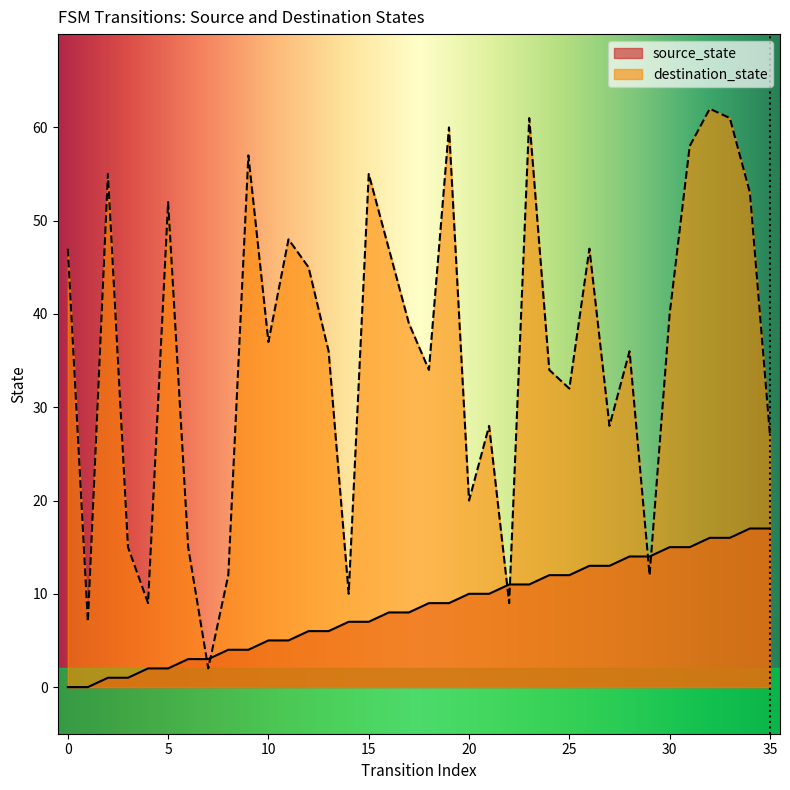

Rank the series by their maximum value, from lowest to highest.

source_state, destination_state